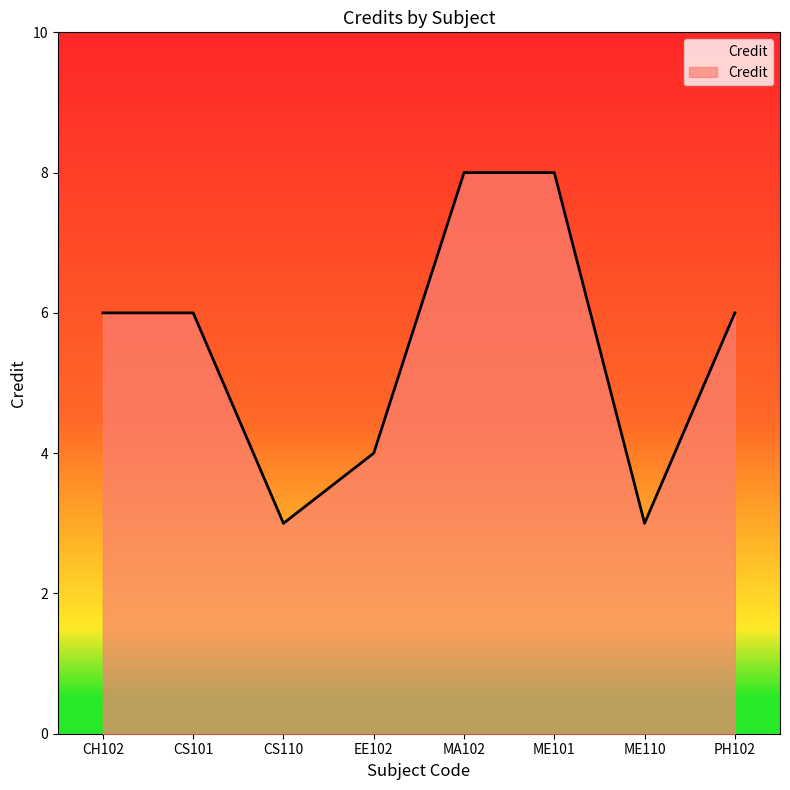

What position from the left is CH102?

1